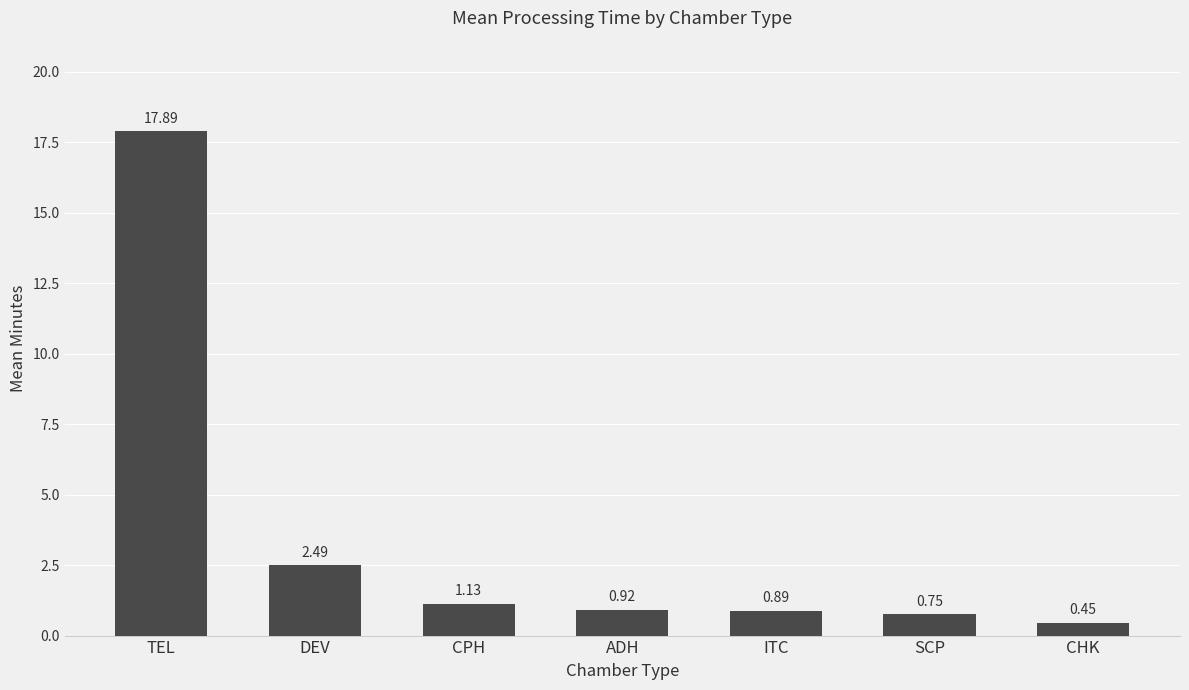

What is the difference between the values at DEV and ITC?

1.6